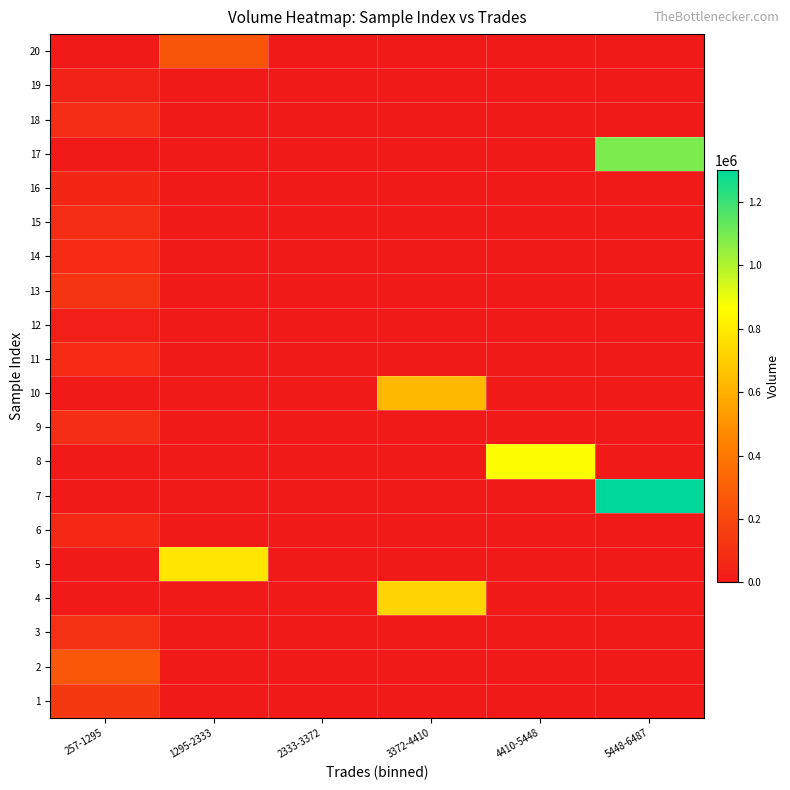

At how many categories does at least one series exceed 1049626?

1